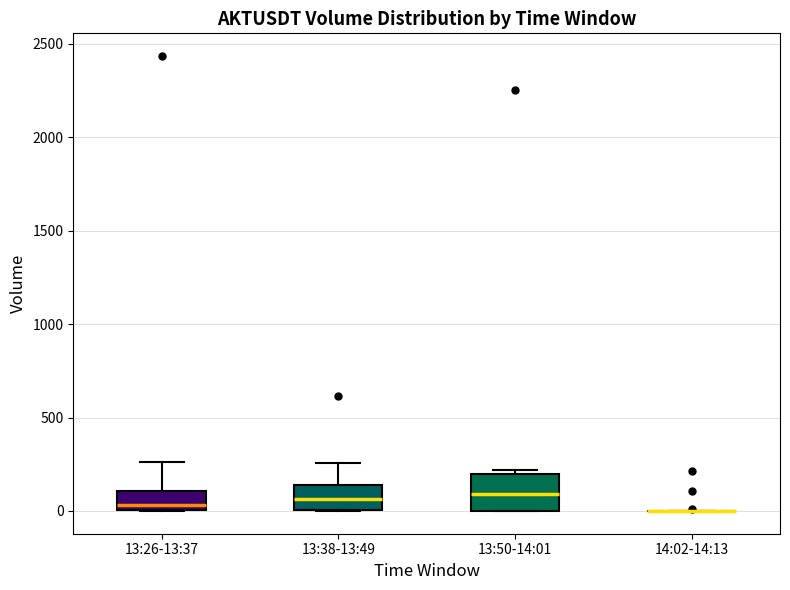

Reading left to right, read every box against the y-axis: the position of its median line, the range the box covers, and the ends of its whiskers. The values are not printed on the chart, so give them approximately, as read against the axis.

13:26-13:37: median 50, box 0 to 100, whiskers 0 to 250
13:38-13:49: median 50, box 0 to 150, whiskers 0 to 250
13:50-14:01: median 100, box 0 to 200, whiskers 0 to 200 (just above the box's upper edge)
14:02-14:13: box collapsed to a line at 0, whiskers 0 to 0